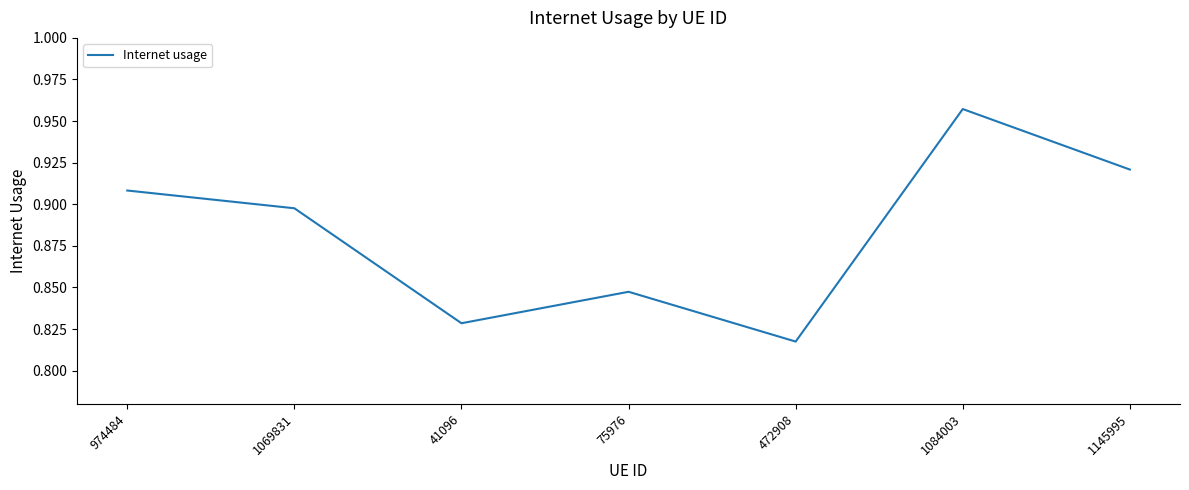

At which category does the data reach its first local valley?

41096